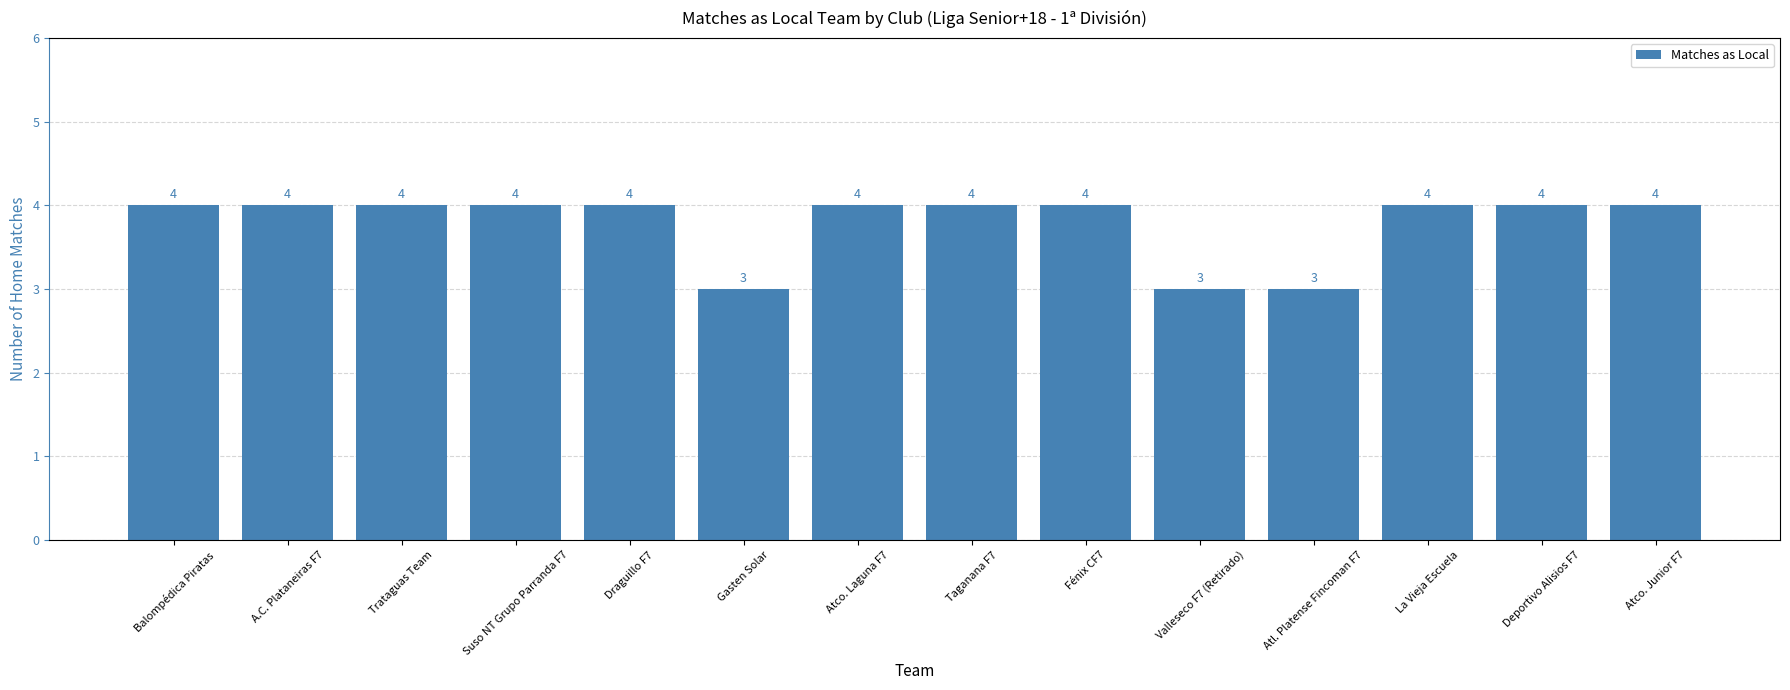

Between Valleseco F7 (Retirado) and Taganana F7, which is larger?

Taganana F7